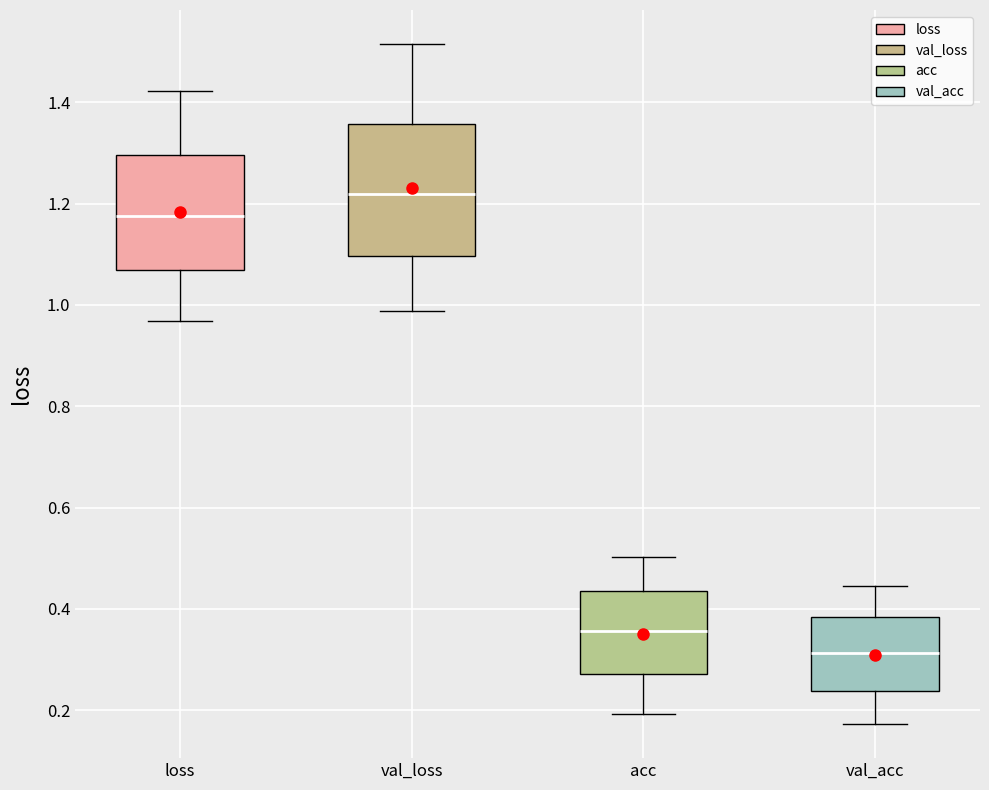

Reading left to right, transcribe this box plot: for each box, give where its median line is, the range the box spans, and where its two whiskers end, as read against the y-axis. The values are not printed on the chart, so give them approximately, as read against the axis.

loss: median 1.18, box 1.06 to 1.30, whiskers 0.96 to 1.42
val_loss: median 1.22, box 1.10 to 1.36, whiskers 0.98 to 1.52
acc: median 0.36, box 0.28 to 0.44, whiskers 0.20 to 0.50
val_acc: median 0.32, box 0.24 to 0.38, whiskers 0.18 to 0.44